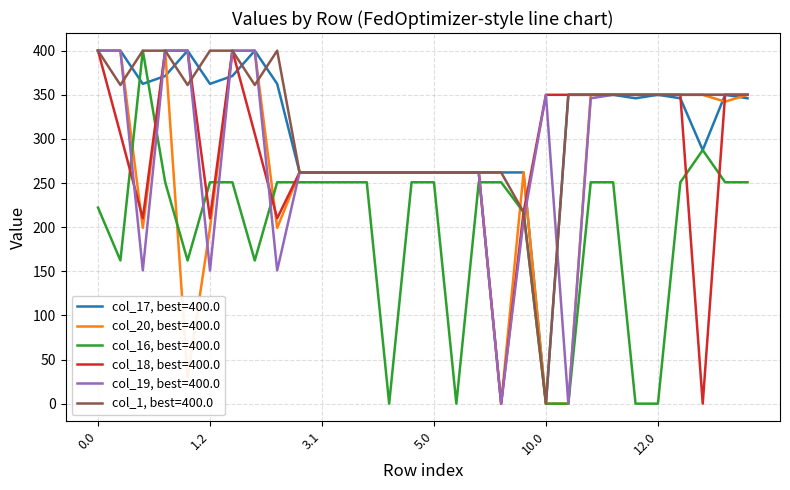

Does the chart have visible grid lines?

Yes